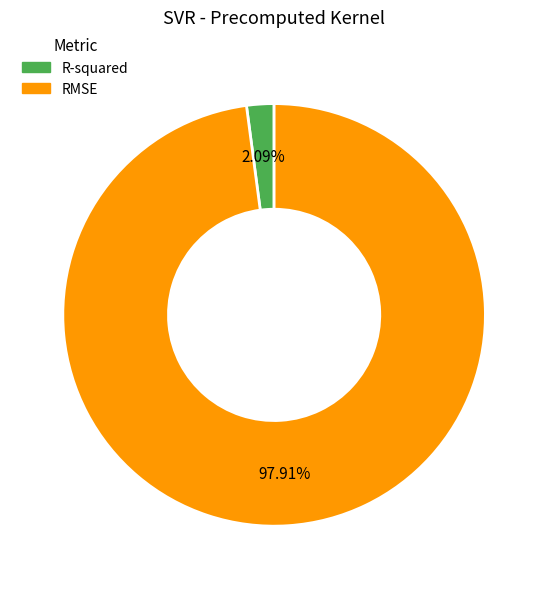

What percentage is the RMSE slice, to the nearest percent?

98%